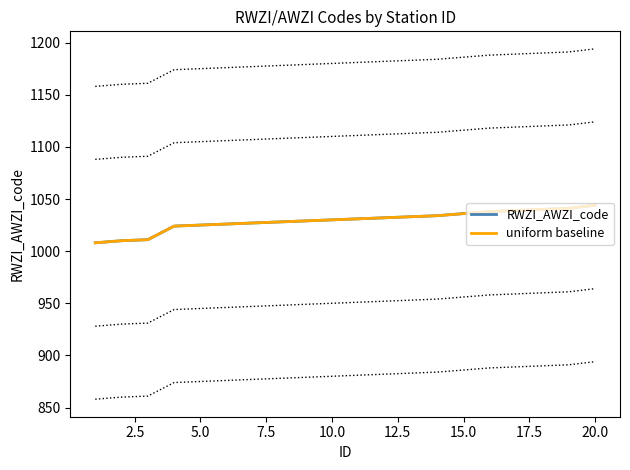

True or false: RWZI_AWZI_code has more than 1 interior local peaks.

False